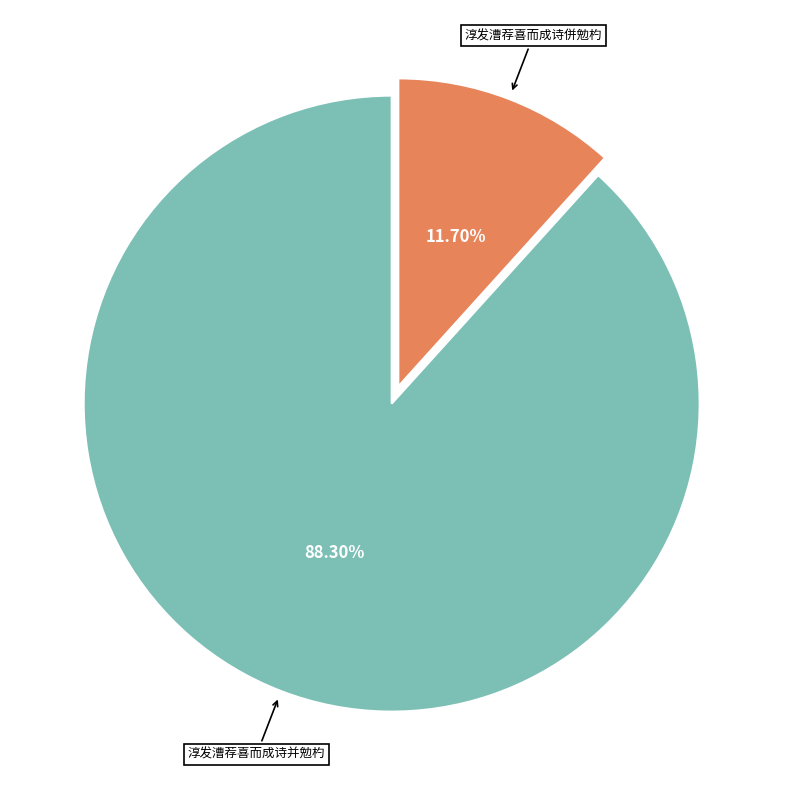

Rank the categories by value from highest to lowest.

淳发漕荐喜而成诗并勉杓, 淳发漕荐喜而成诗併勉杓